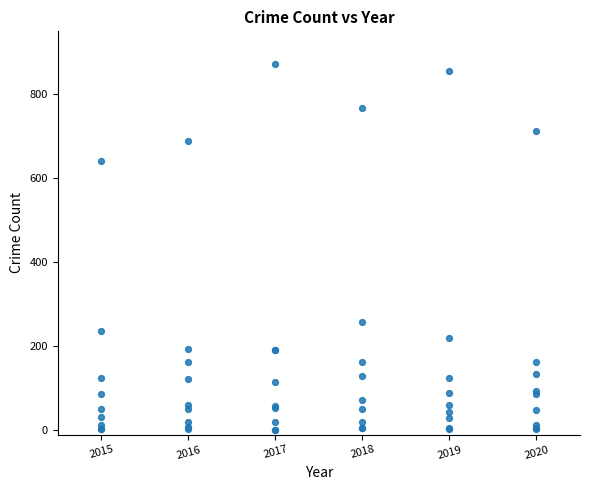

What Y value in the scatter plot is closest to 437?

257